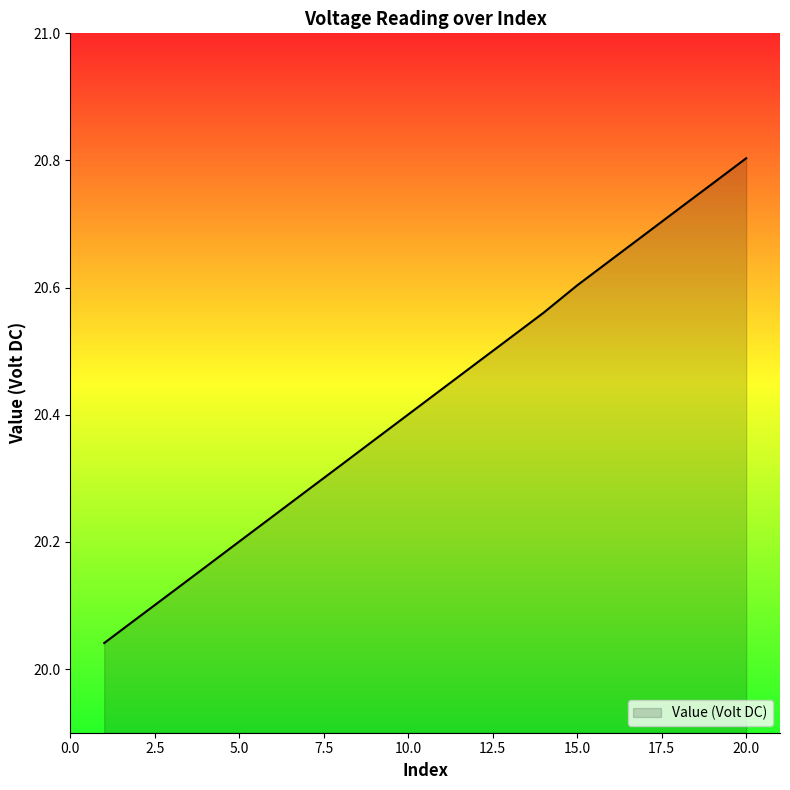

Does the chart have visible grid lines?

No